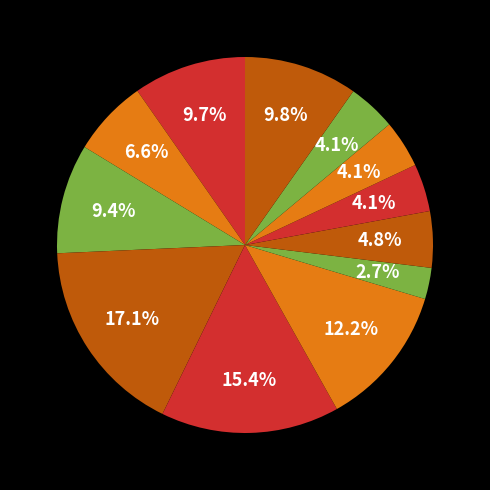

How many slices are in this pie chart?

12